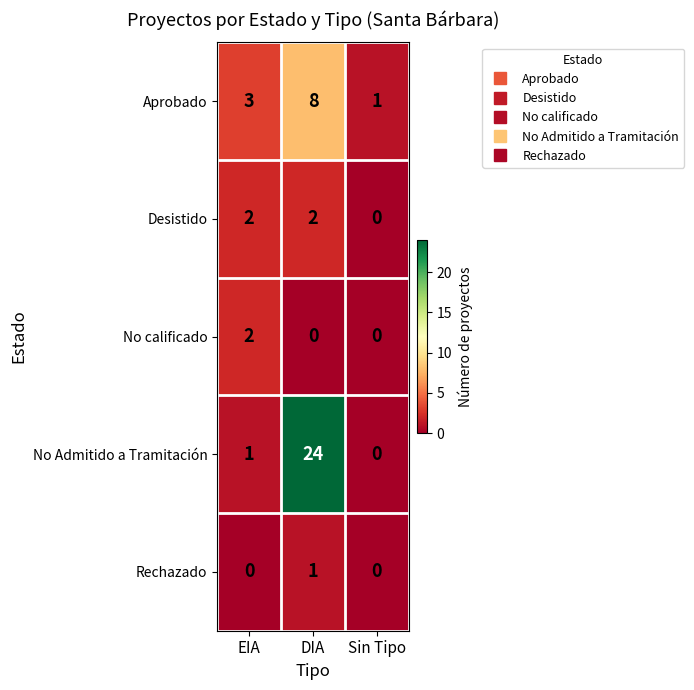

Is it true that Rechazado equals 0 at Sin Tipo?

True